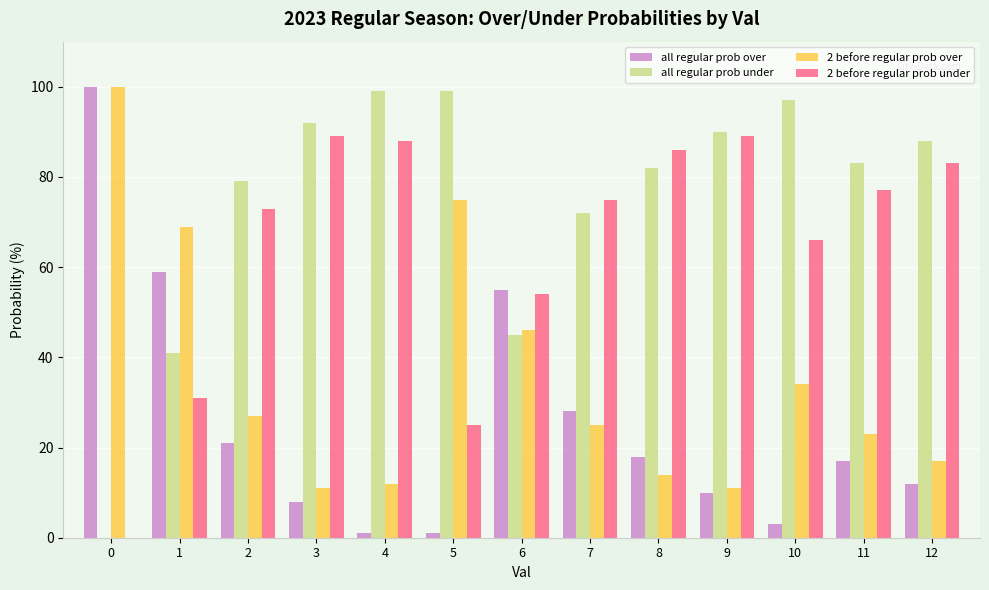

What is the average value of the all regular prob over series?

26